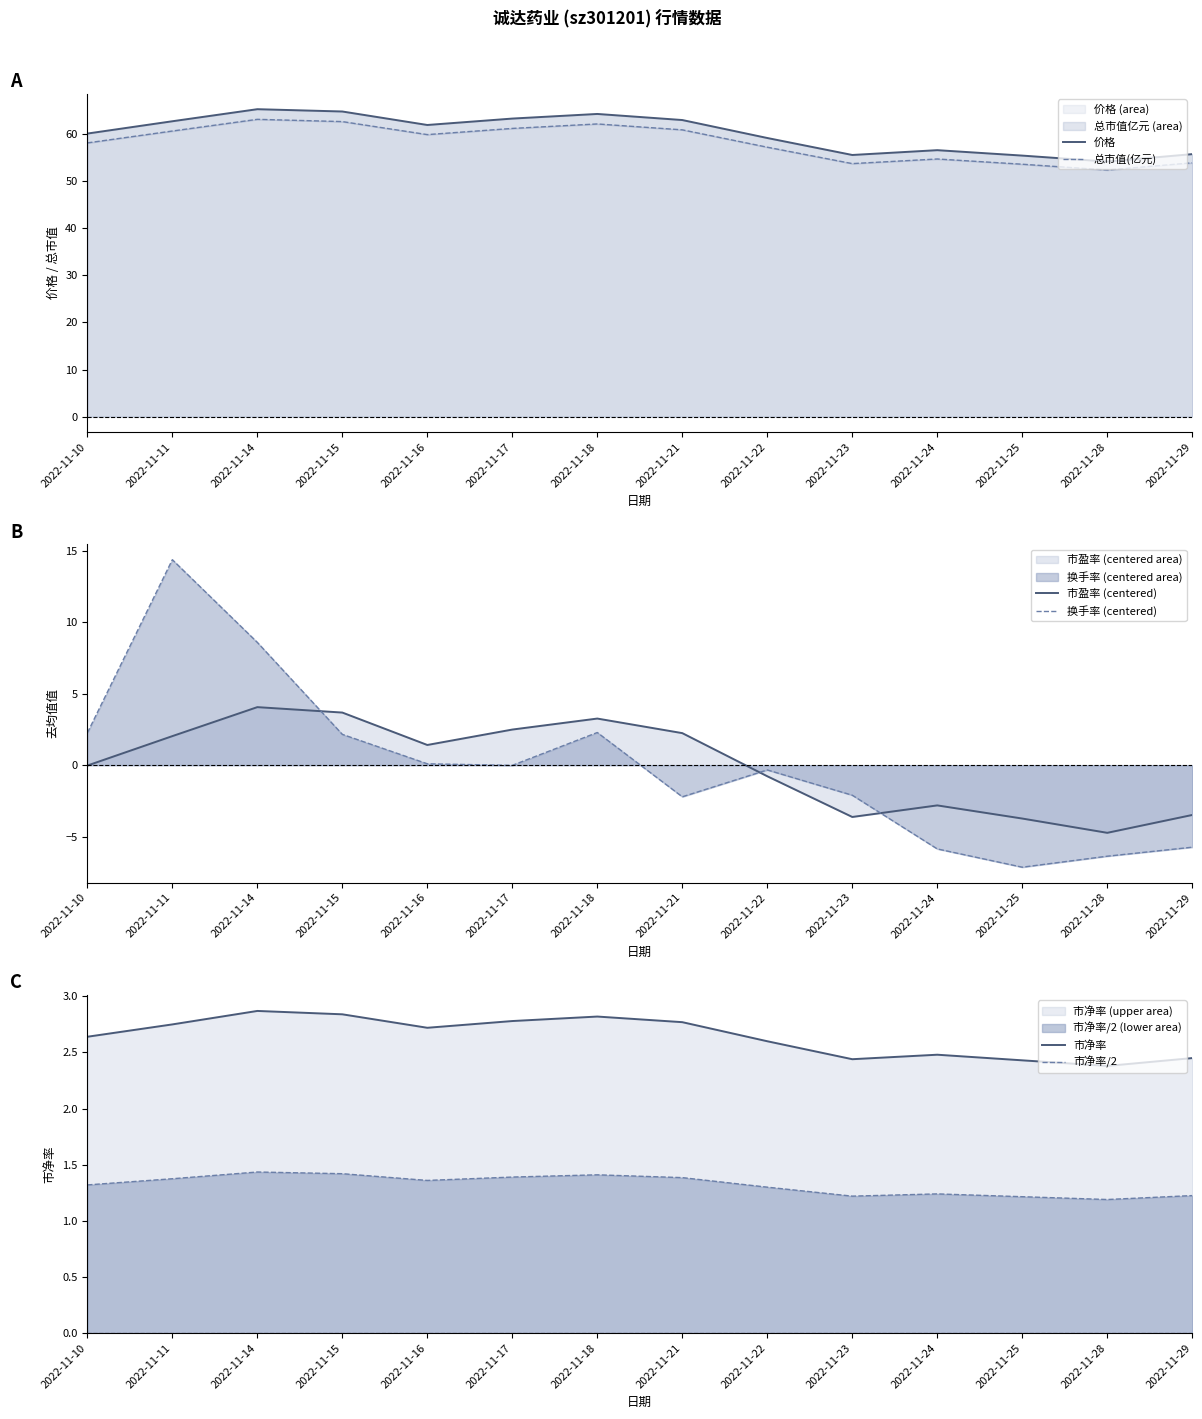

At which category does 市净率/2 reach its first local valley?

2022-11-16